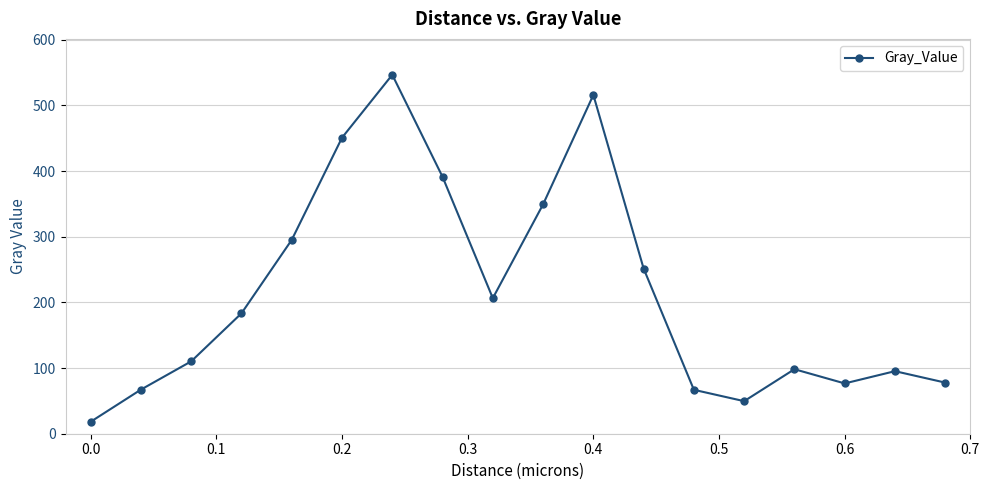

What is the value of the 2nd point from the left?

67.2